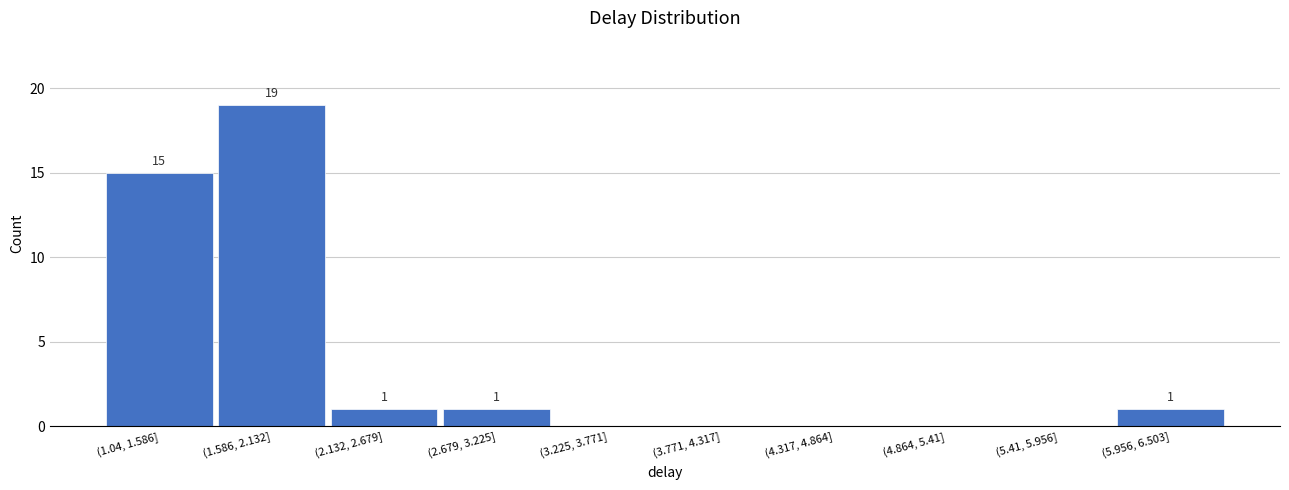

Reading left to right, what are all the values shown in this chart?

(1.04, 1.586]=15	(1.586, 2.132]=19	(2.132, 2.679]=1	(2.679, 3.225]=1	(3.225, 3.771]=0	(3.771, 4.317]=0	(4.317, 4.864]=0	(4.864, 5.41]=0	(5.41, 5.956]=0	(5.956, 6.503]=1